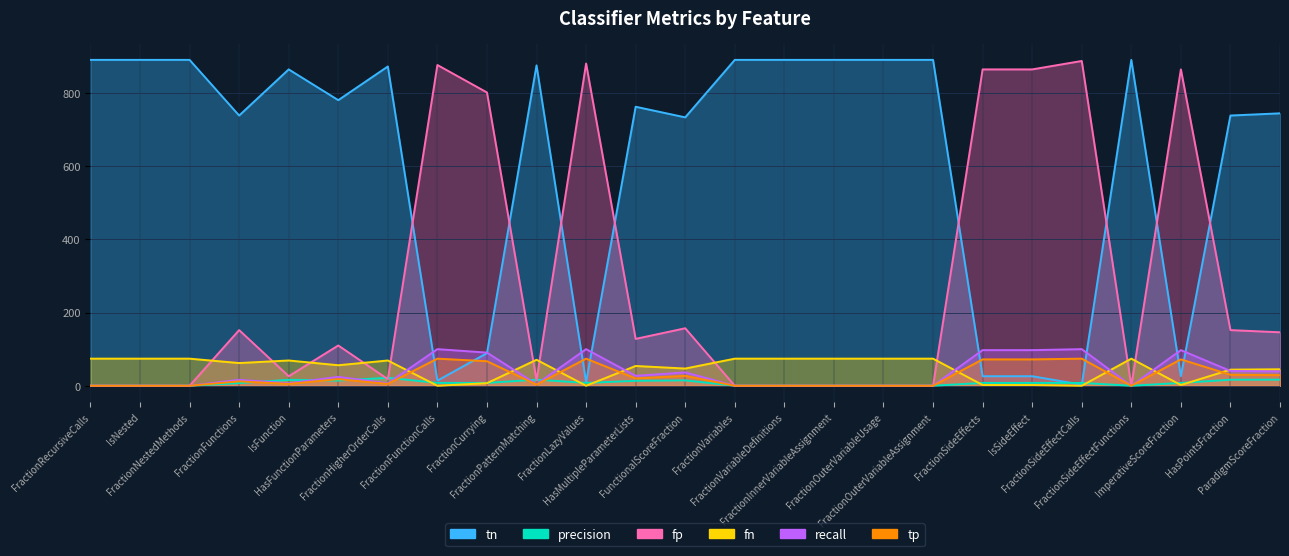

In fp, how many points are lower than both neighbors (excluding endpoints)?

5